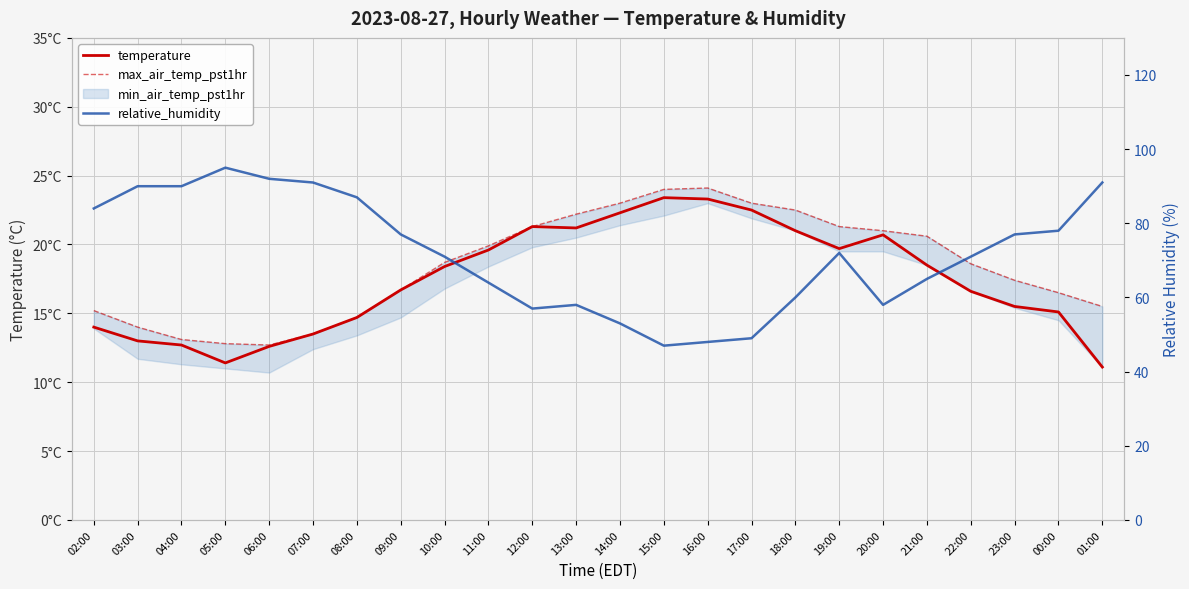

The value of relative_humidity at 03:00 is 90.0. True or false?

True